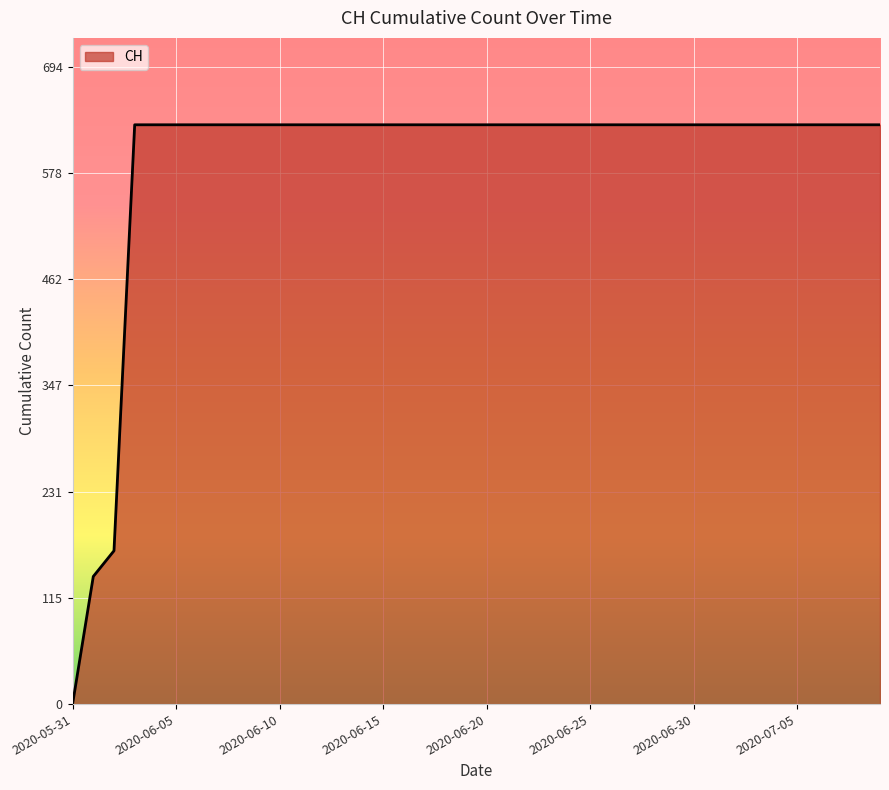

What is the greatest value displayed?

631